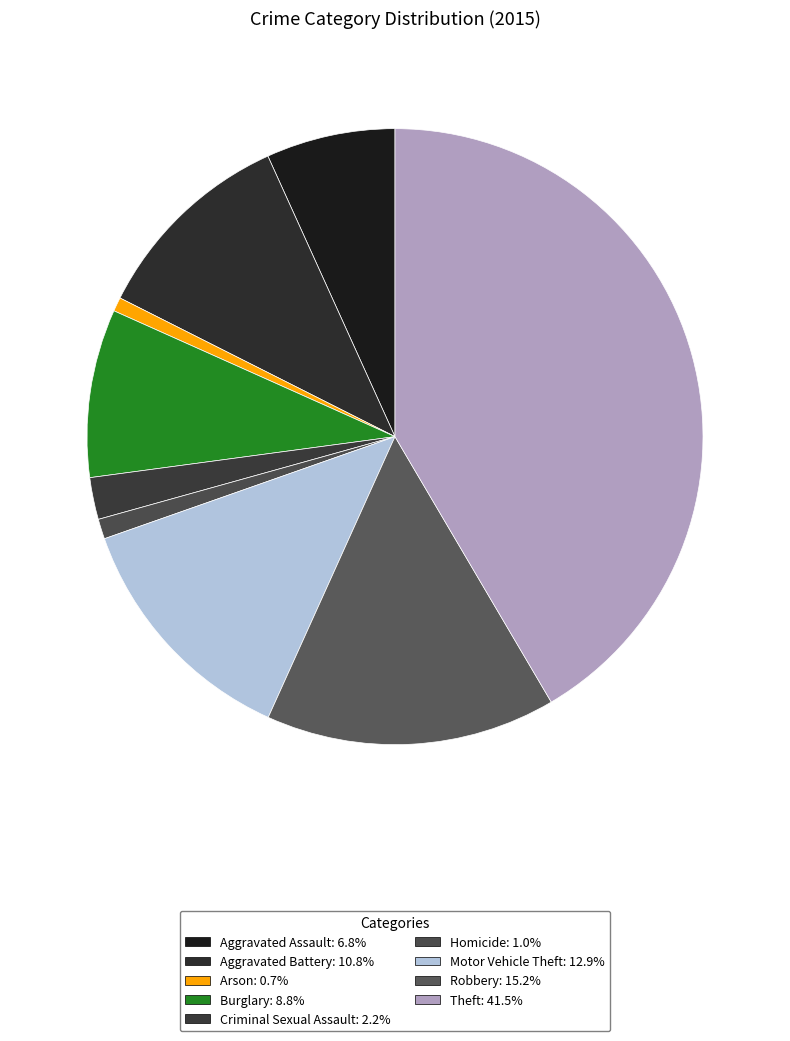

What percentage is NOT represented by Theft?

58.5%